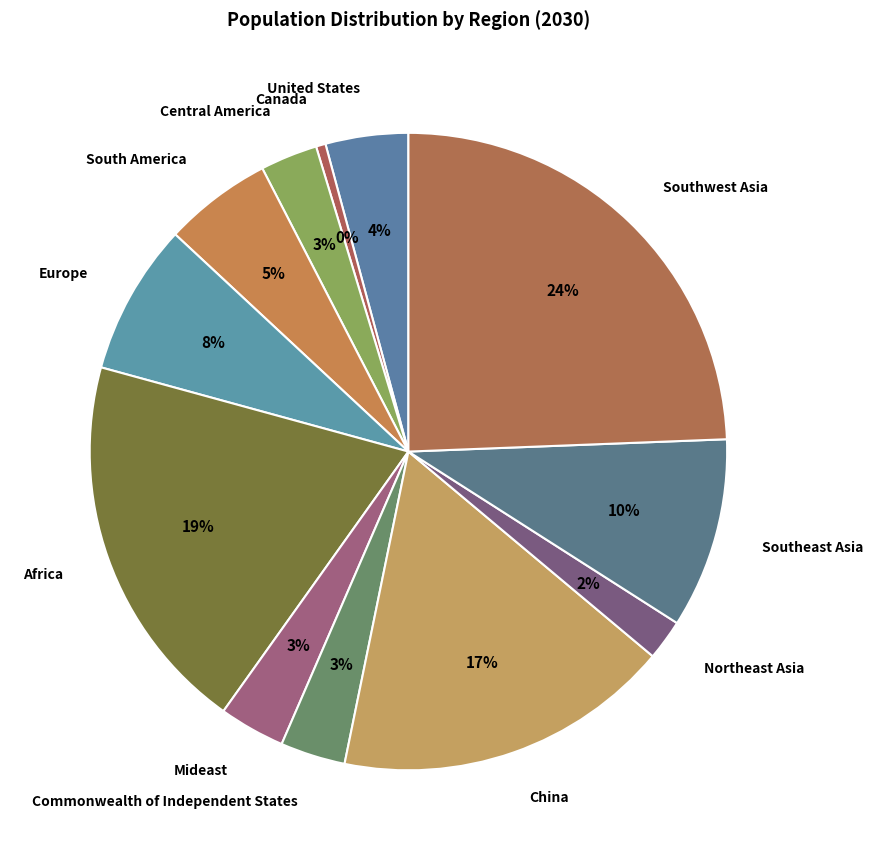

Does Central America account for over 50% of the chart?

No